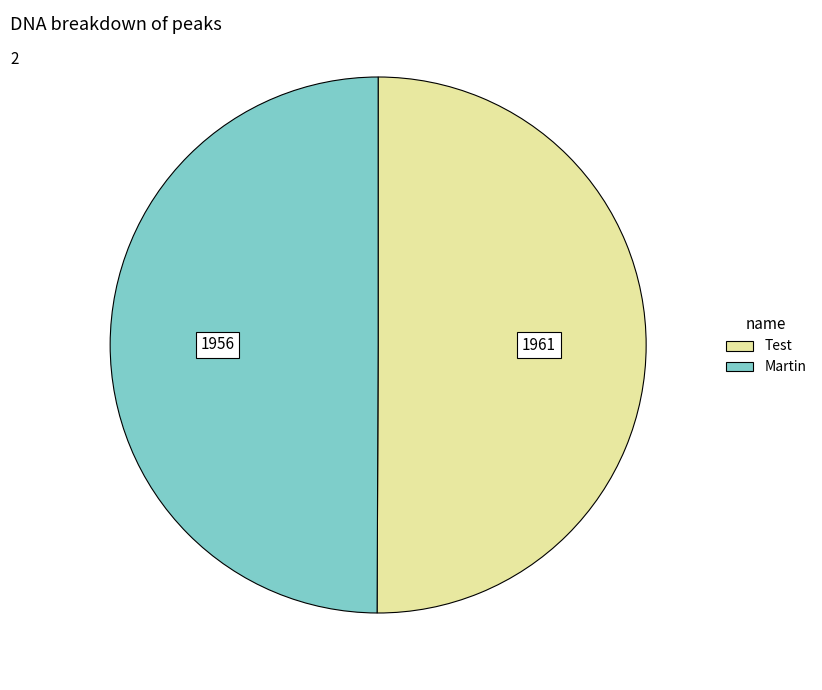

Approximately how many times larger is the value at Test compared to Martin?

1.0